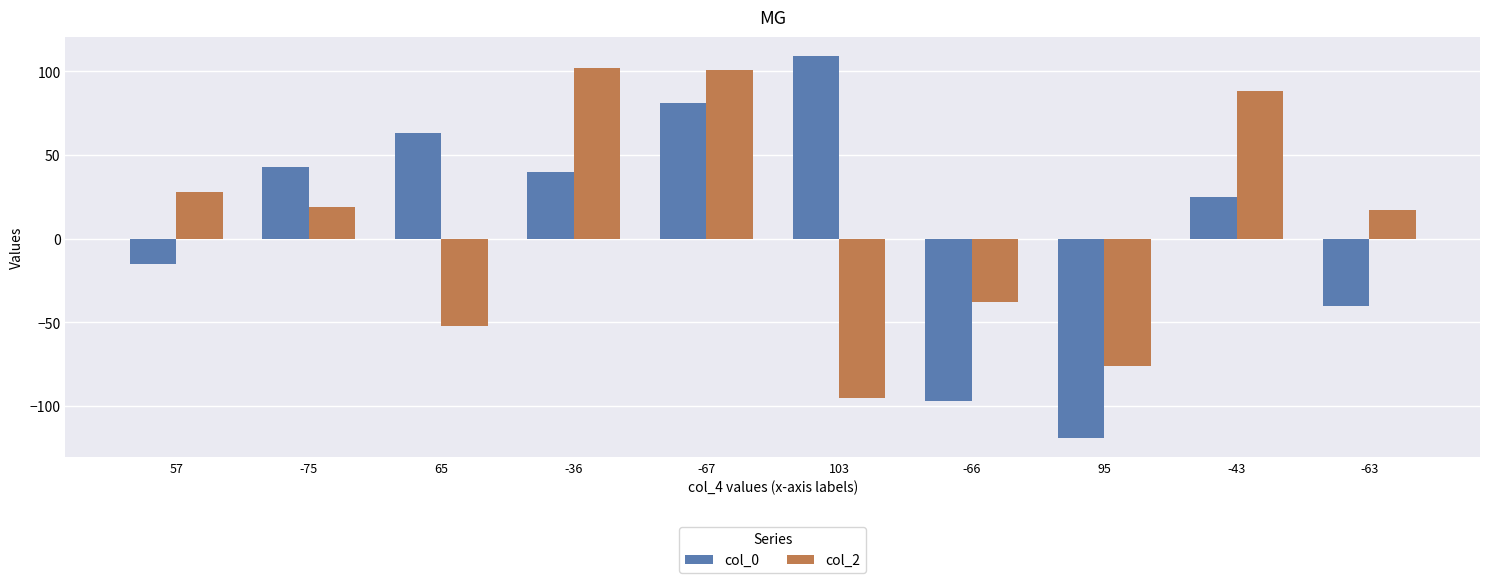

What is the average value of the col_0 series?

9